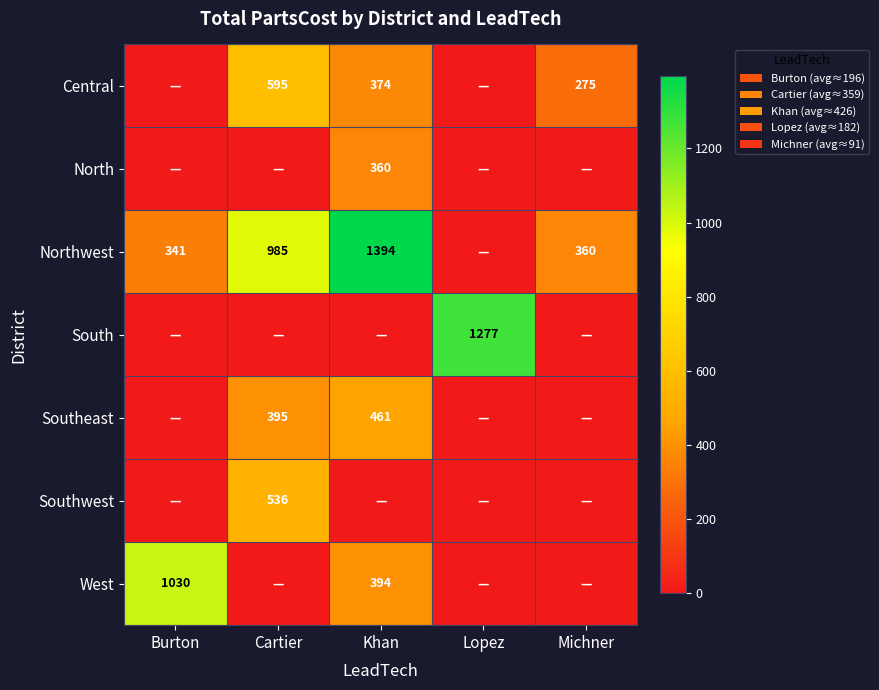

Is the value of Central at Michner greater than the value of Northwest at Cartier?

No